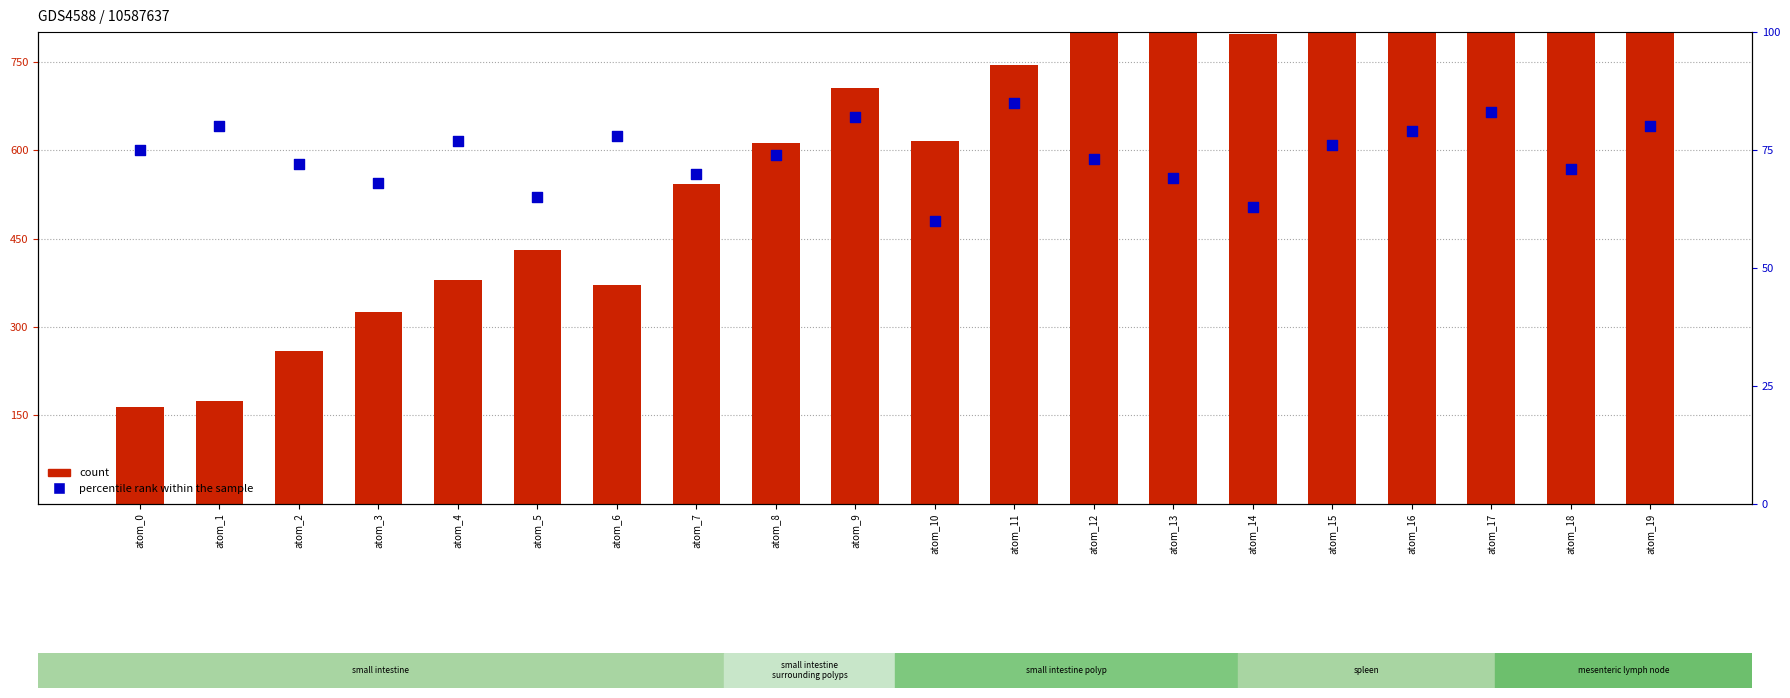

At which category is the sum across all series the highest?

atom_16